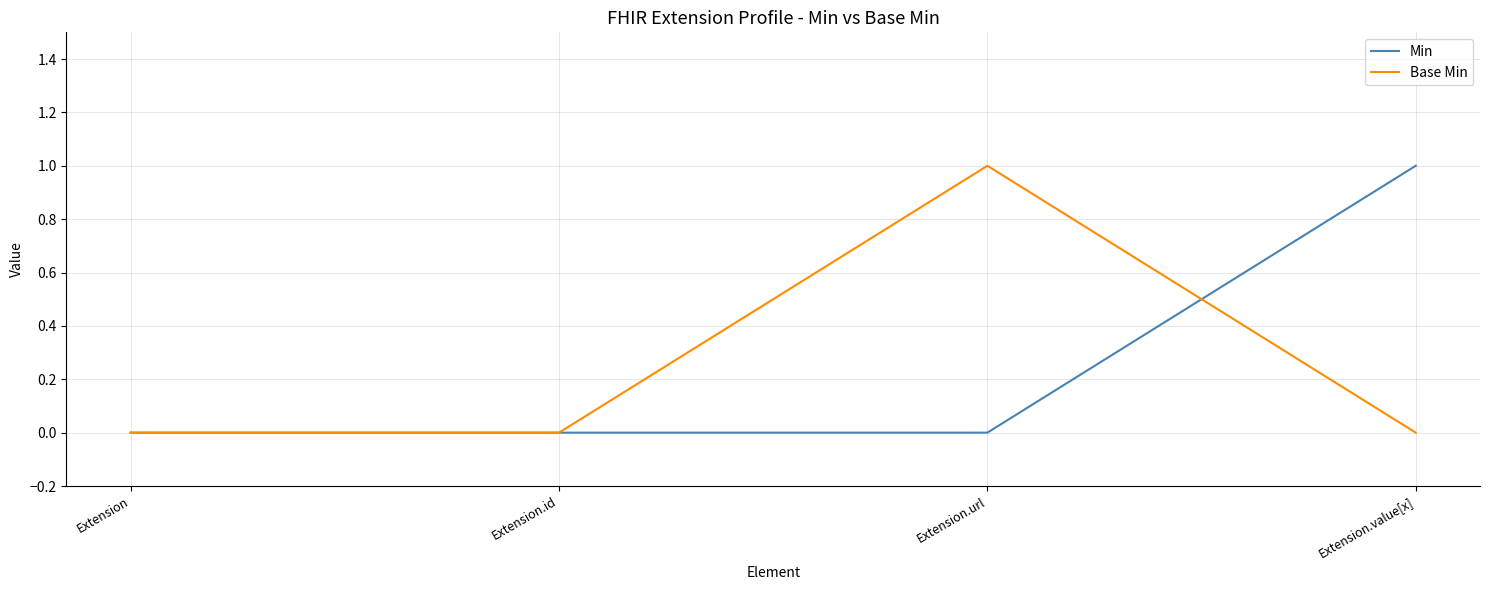

Reading left to right, transcribe all the data shown in this chart.

Min: Extension=0	Extension.id=0	Extension.url=0	Extension.value[x]=1
Base Min: Extension=0	Extension.id=0	Extension.url=1	Extension.value[x]=0